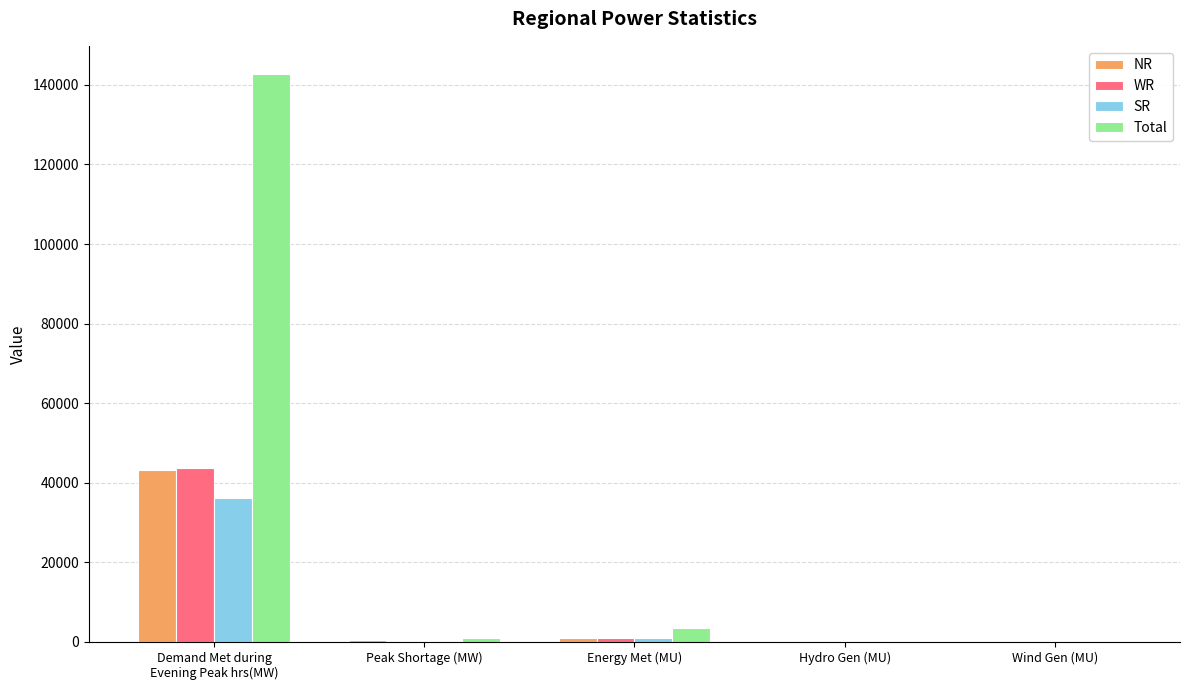

Which series has the largest total across all categories?

Total